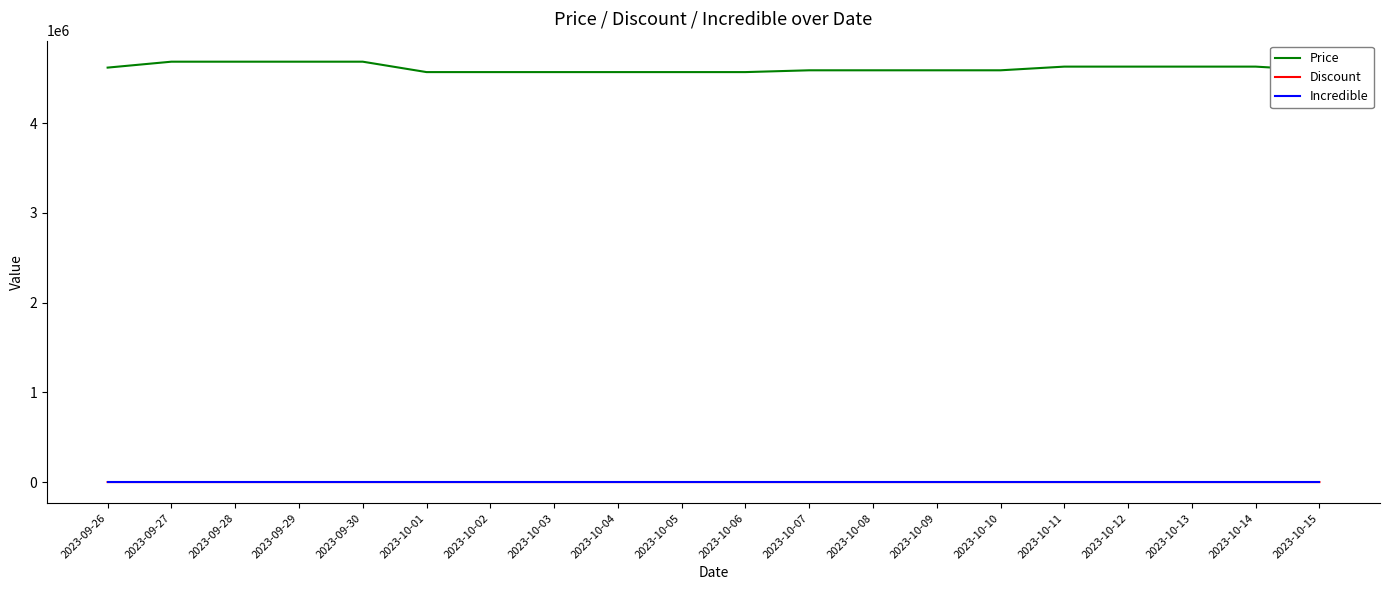

How many lines are shown in the chart?

3